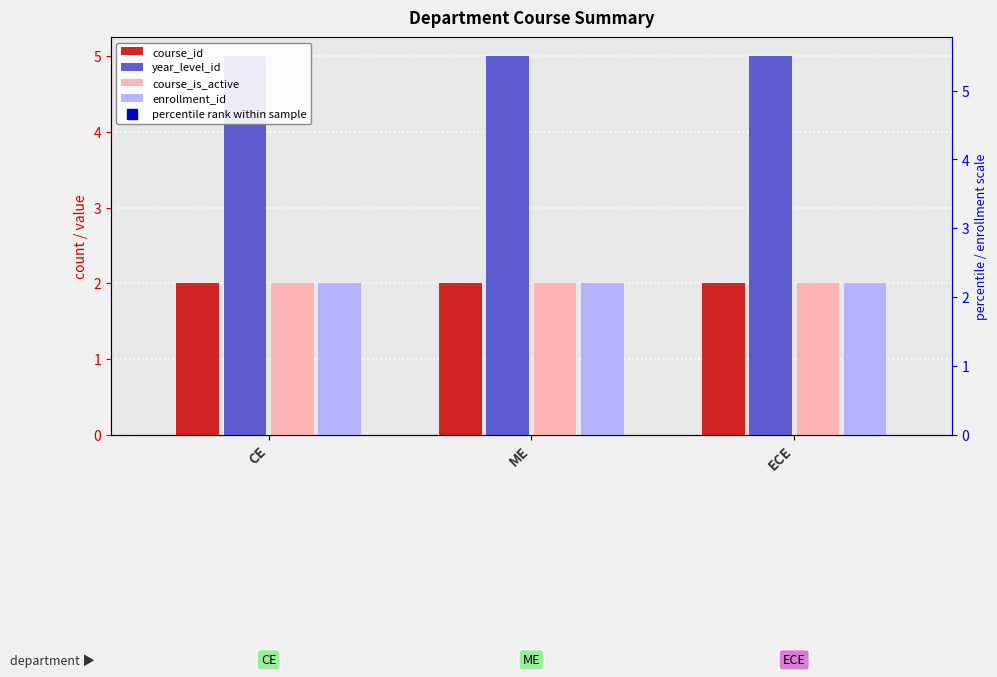

What is the smallest value displayed?

2